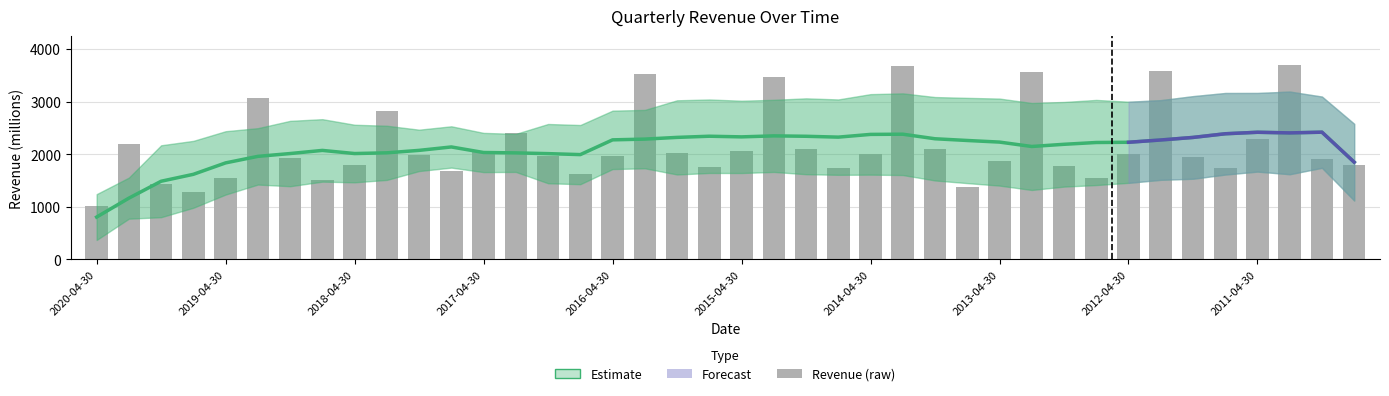

List the labels in order of value, largest first.

2011-01-31, 2014-01-31, 2012-01-31, 2013-01-31, 2016-01-31, 2015-01-31, 2019-01-31, 2018-01-31, 2017-01-31, 2011-04-30, 2020-01-31, 2013-10-31, 2014-10-31, 2015-04-30, 2017-04-30, 2015-10-31, 2012-04-30, 2014-04-30, 2017-10-31, 2016-04-30, 2016-10-31, 2011-10-31, 2018-10-31, 2010-10-31, 2013-04-30, 2010-07-31, 2018-04-30, 2012-10-31, 2015-07-31, 2011-07-31, 2014-07-31, 2017-07-31, 2016-07-31, 2012-07-31, 2019-04-30, 2018-07-31, 2019-10-31, 2013-07-31, 2019-07-31, 2020-04-30